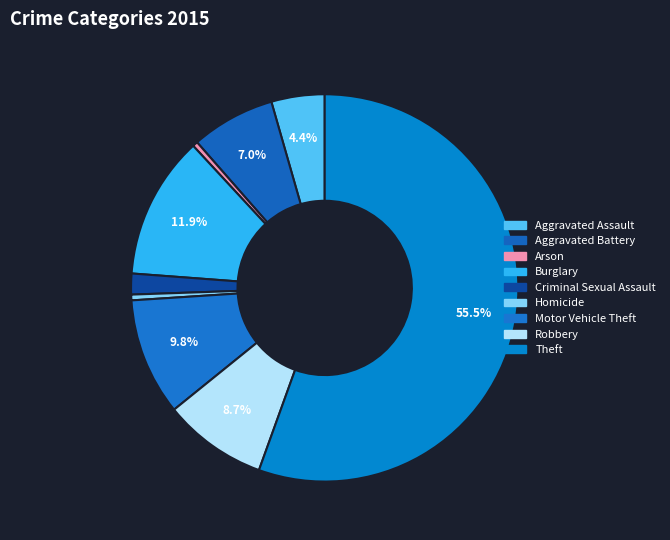

How many slices are in this pie chart?

9